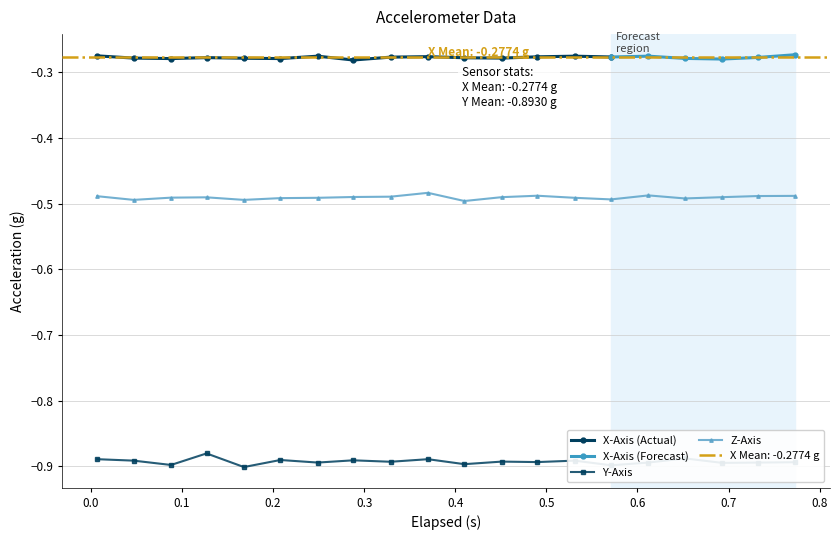

True or false: Y-Axis and Z-Axis cross at least once.

False